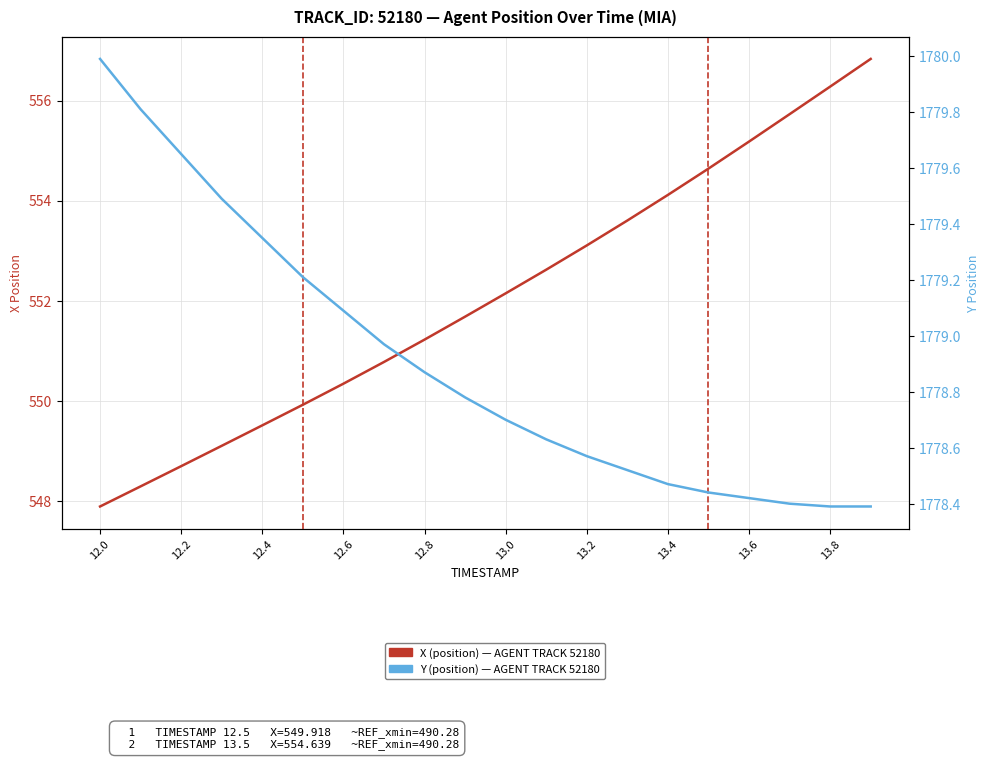

What is the sum of all X (position) values?

11041.6